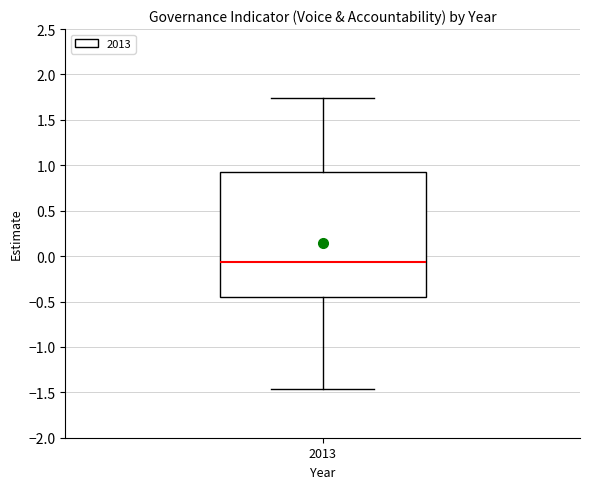

Where does the lower whisker of the box at x = 2013 end on the y-axis? The values are not printed on the chart, so give them approximately, as read against the axis.

-1.45